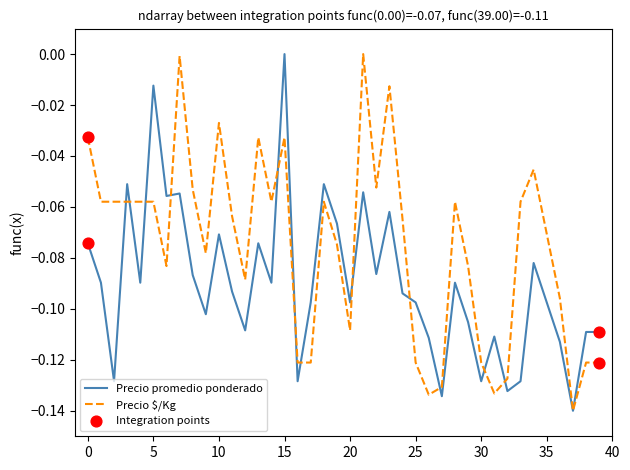

Which series has the largest total across all categories?

Precio $/Kg